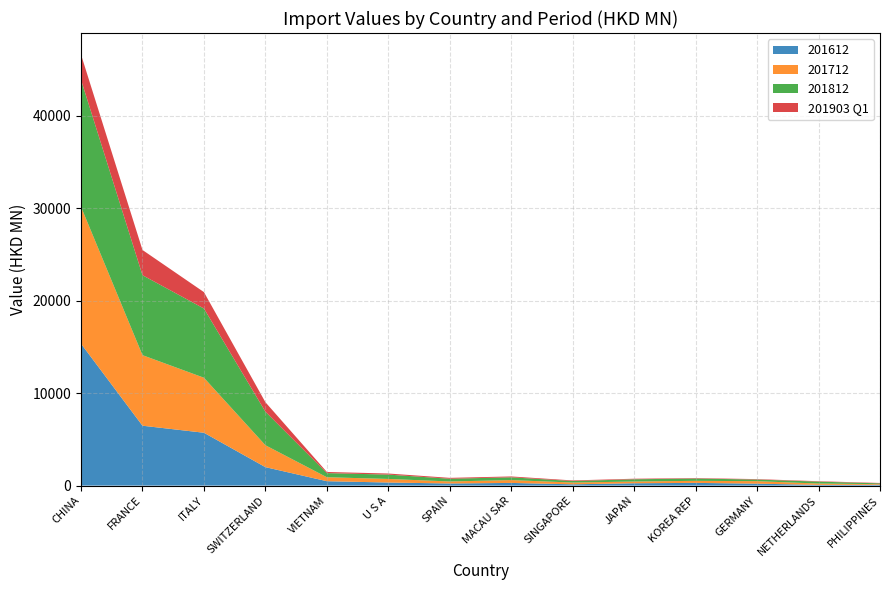

Reading left to right, extract all data points from this chart.

201612: 15353.3	6479.4	5718.8	1995.6	474.2	331.0	227.7	288.3	136.8	252.5	292.1	208.4	75.5	83.3
201712: 14818.8	7637.1	5953.0	2371.6	428.5	388.1	217.7	307.2	192.5	186.2	223.7	269.0	144.6	71.7
201812: 13742.3	8651.0	7489.7	3628.7	446.9	469.1	295.1	299.1	163.6	244.9	247.6	175.2	207.6	87.0
201903_Q1: 2732.4	2730.0	1776.4	1027.3	125.0	118.2	96.1	93.5	64.7	59.4	48.8	47.5	44.3	41.8